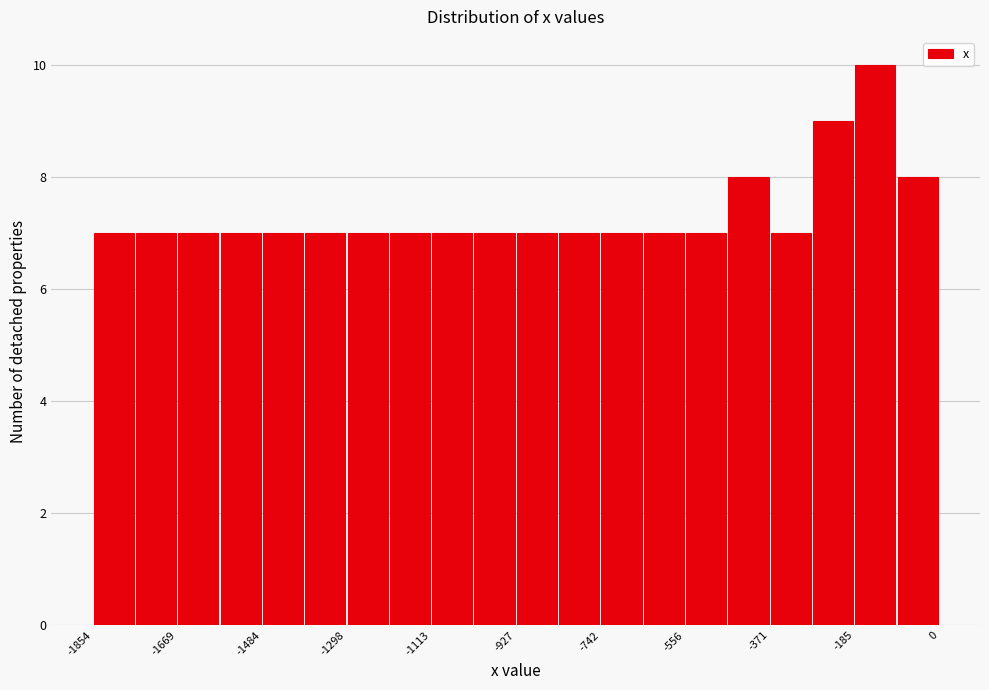

How tall is the bar that spans -920 to -840 on the x-axis? Neither the bar edges nor the heights are printed on the chart, so give them approximately, as read against the axes.

7